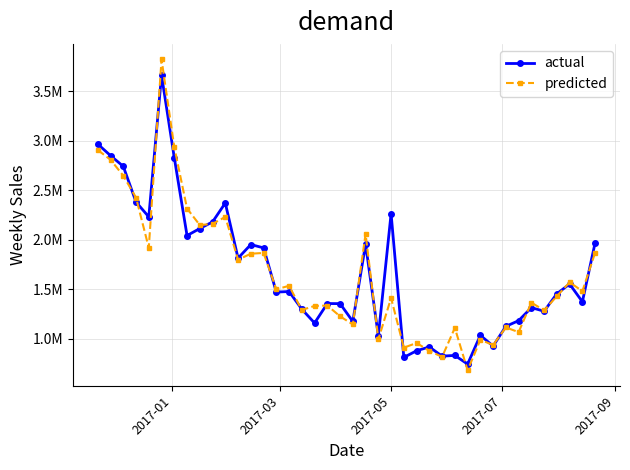

What are all the series names shown in the legend?

actual, predicted